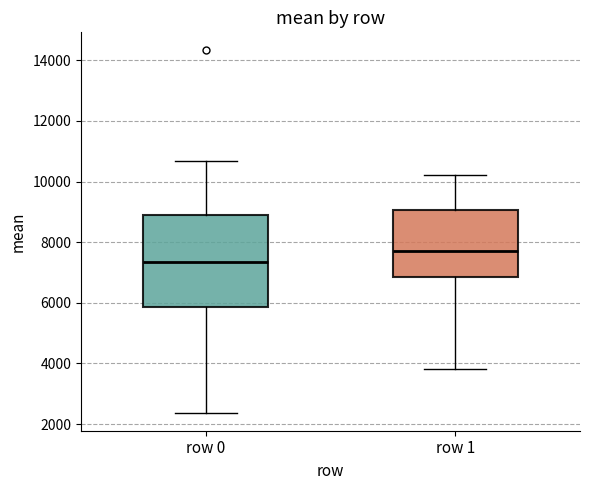

Which box is the tallest, from its lower edge to its upper edge?

row 0